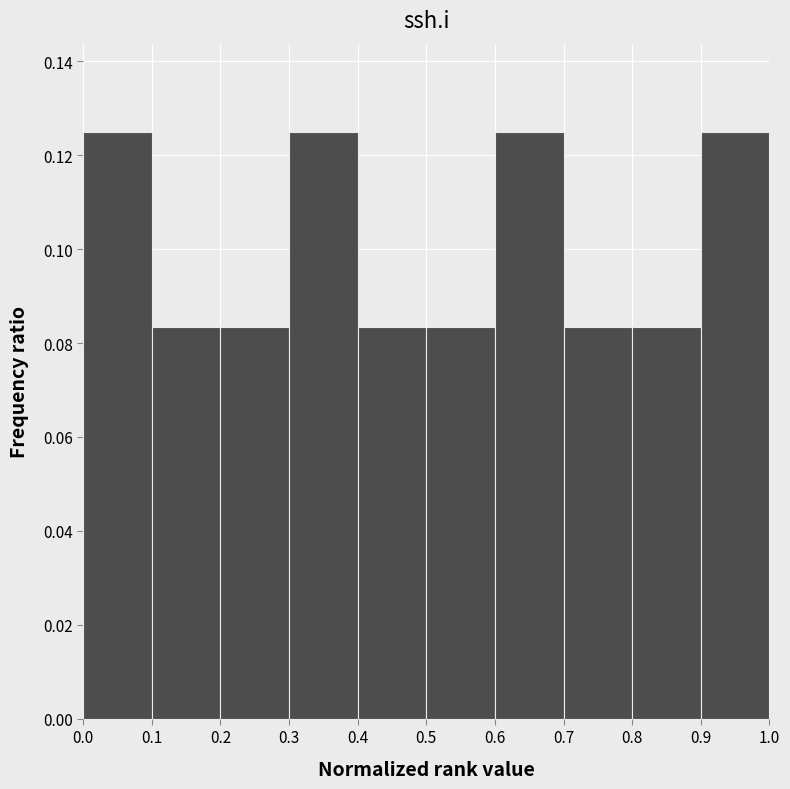

What is the height of the bar covering 0.1 to 0.2 on the x-axis? The values are not printed on the chart, so give them approximately, as read against the axis.

0.084